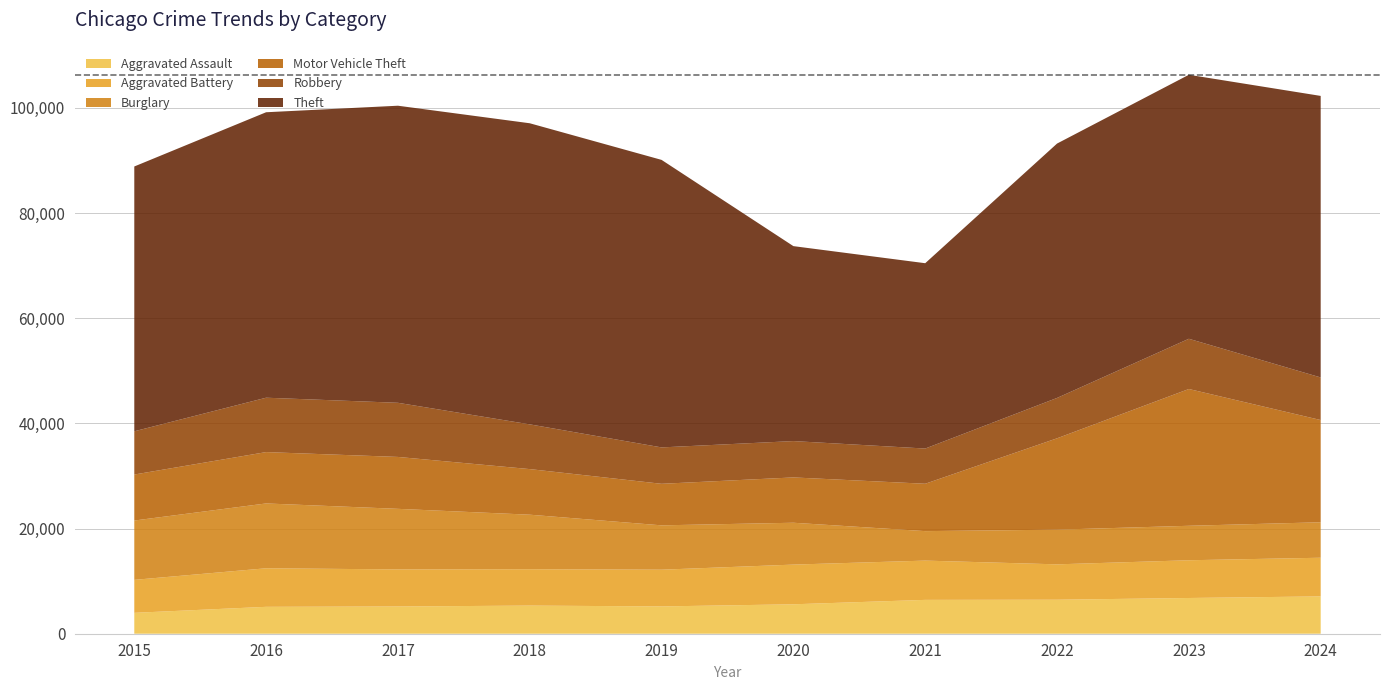

Reading left to right, transcribe all the data shown in this chart.

Aggravated Assault: 2015=3973	2016=5113	2017=5179	2018=5347	2019=5192	2020=5595	2021=6436	2022=6464	2023=6793	2024=7095
Aggravated Battery: 2015=6270	2016=7333	2017=7050	2018=6920	2019=6983	2020=7550	2021=7468	2022=6728	2023=7178	2024=7354
Burglary: 2015=11280	2016=12326	2017=11517	2018=10366	2019=8433	2020=7958	2021=5603	2022=6593	2023=6553	2024=6745
Motor Vehicle Theft: 2015=8748	2016=9765	2017=9871	2018=8671	2019=7899	2020=8617	2021=9010	2022=17374	2023=26009	2024=19438
Robbery: 2015=8222	2016=10340	2017=10294	2018=8506	2019=6921	2020=6911	2021=6695	2022=7675	2023=9551	2024=8099
Theft: 2015=50352	2016=54280	2017=56489	2018=57254	2019=54672	2020=37069	2021=35240	2022=48368	2023=50198	2024=53533